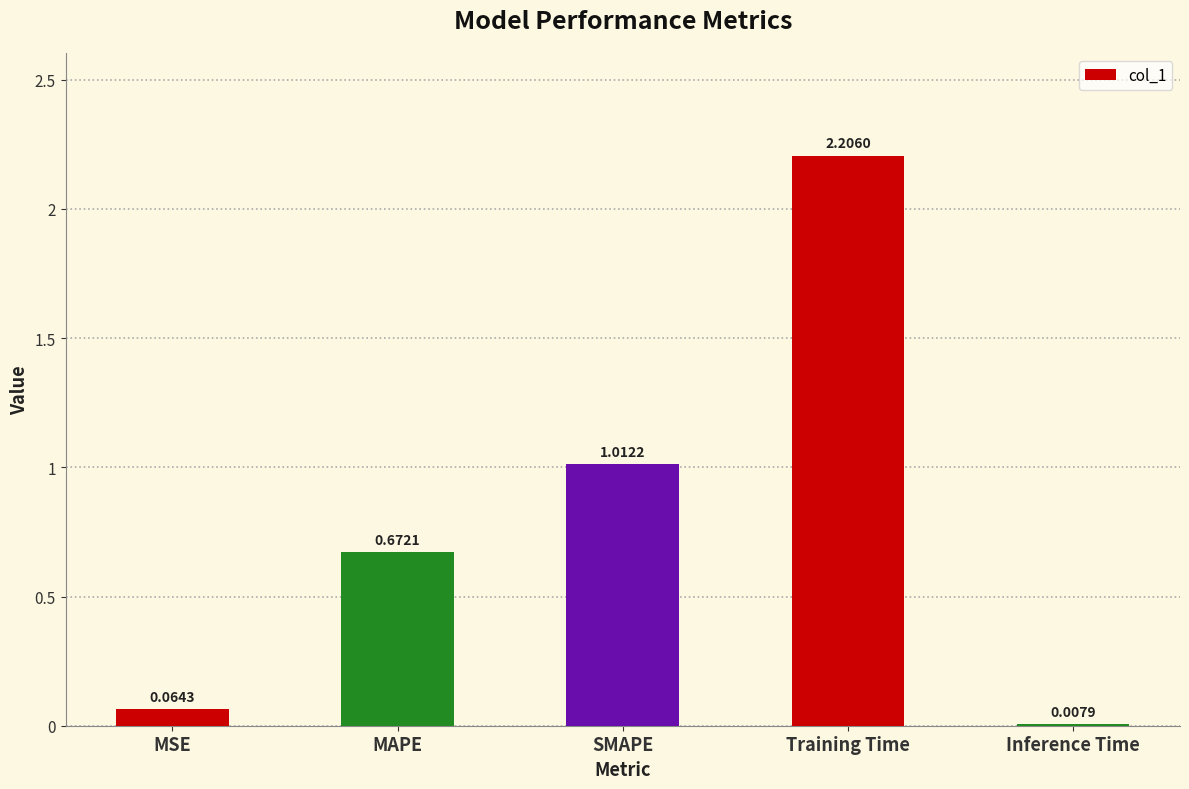

Which has a higher value, MSE or MAPE?

MAPE